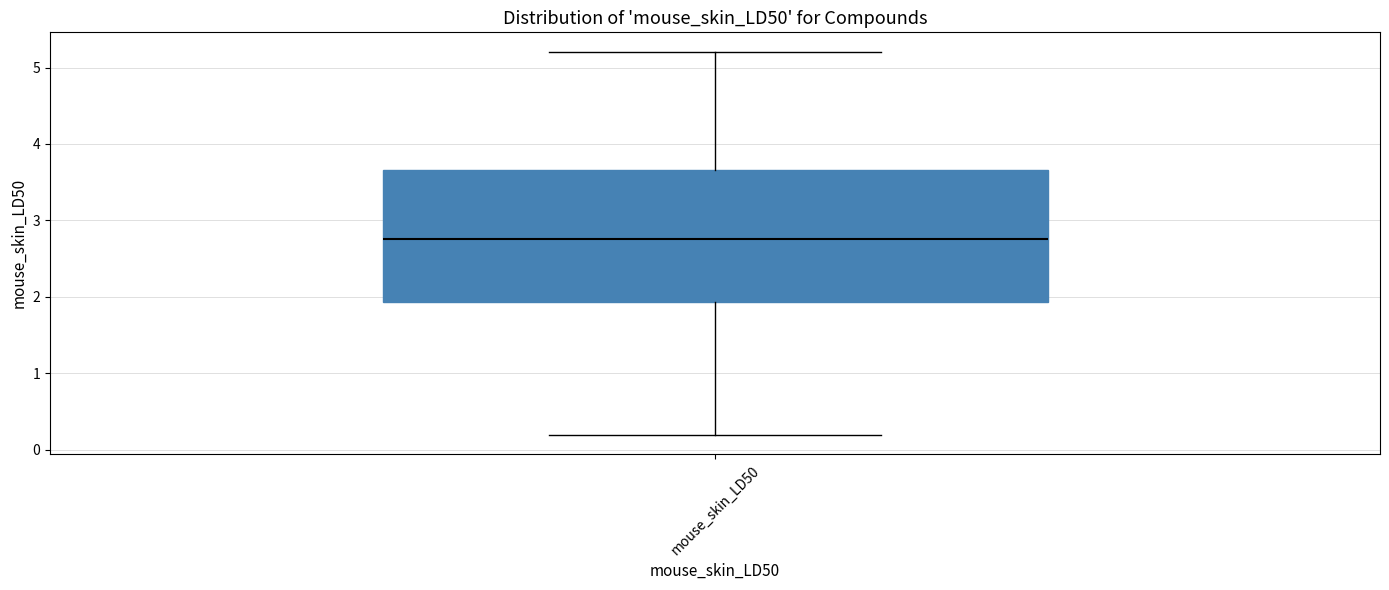

Where is the upper edge of the box for mouse_skin_LD50 on the y-axis? The values are not printed on the chart, so give them approximately, as read against the axis.

3.7